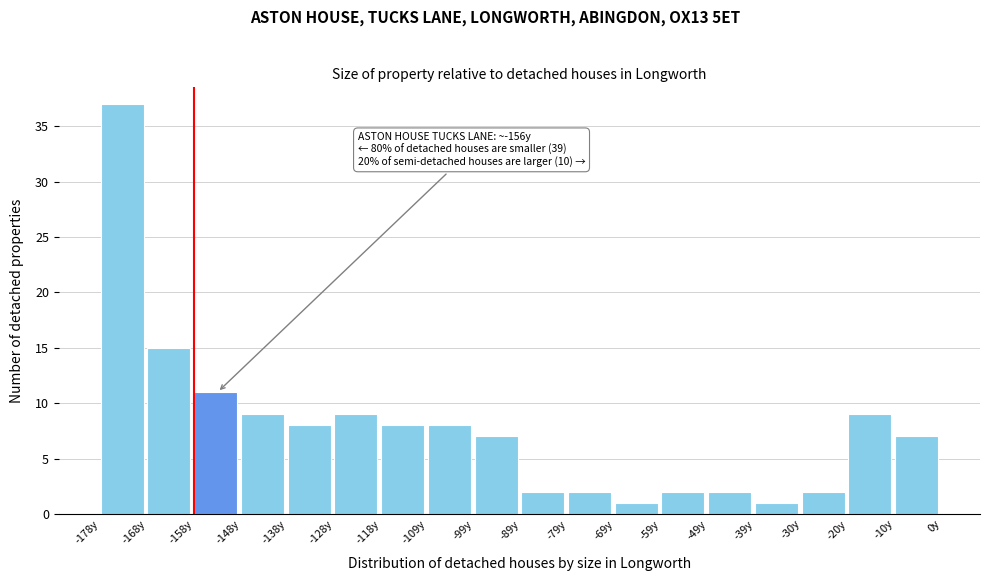

Over which range of the x-axis is the bar tallest?

-178 to -168